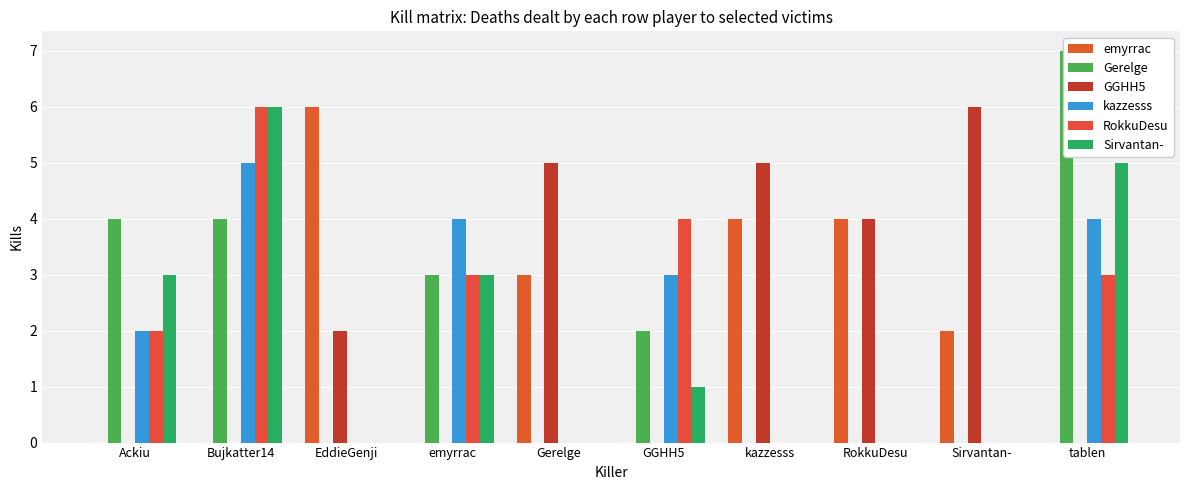

What is the maximum value for GGHH5?

6